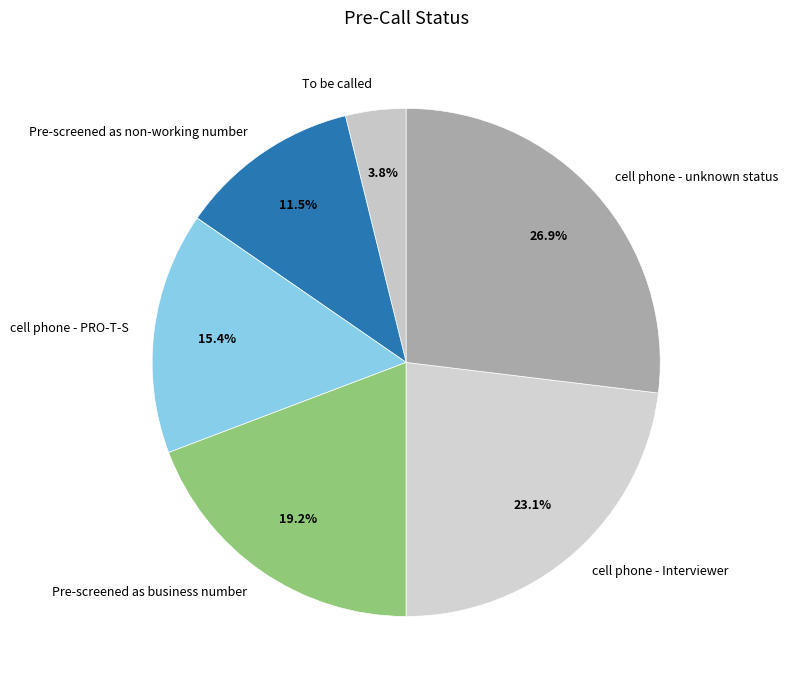

To the nearest percent, what is the difference between the cell phone - PRO-T-S and Pre-screened as non-working number slice percentages?

4%